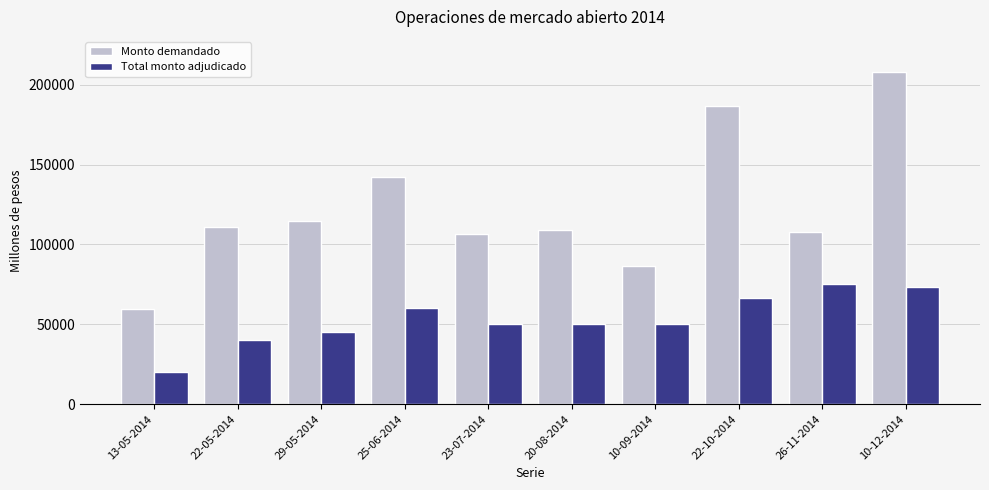

Which category has the lowest value in the Monto demandado series?

13-05-2014